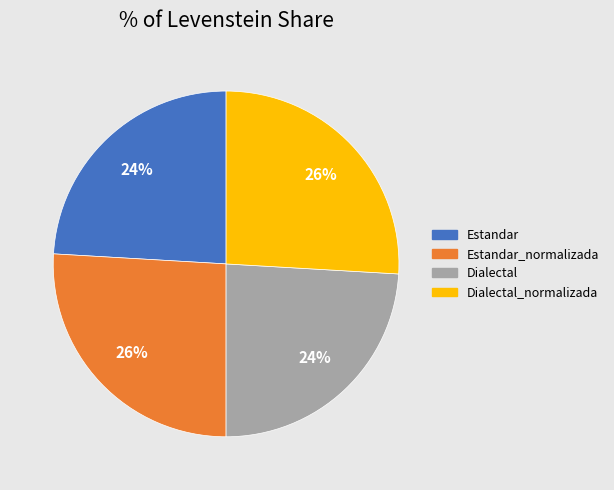

How many segments does this pie chart have?

4